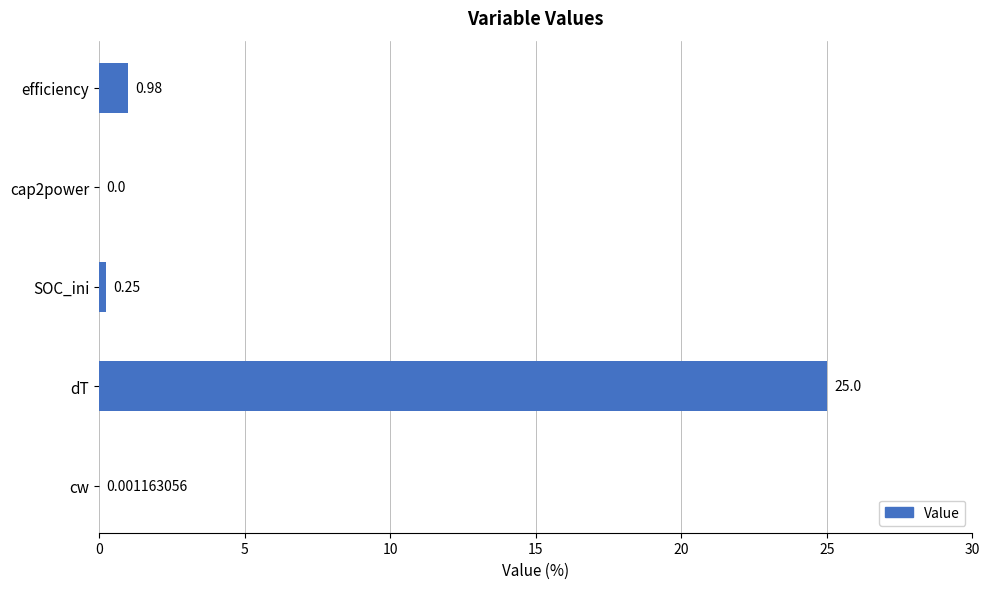

What is the sum of the values at cw and dT?

25.0